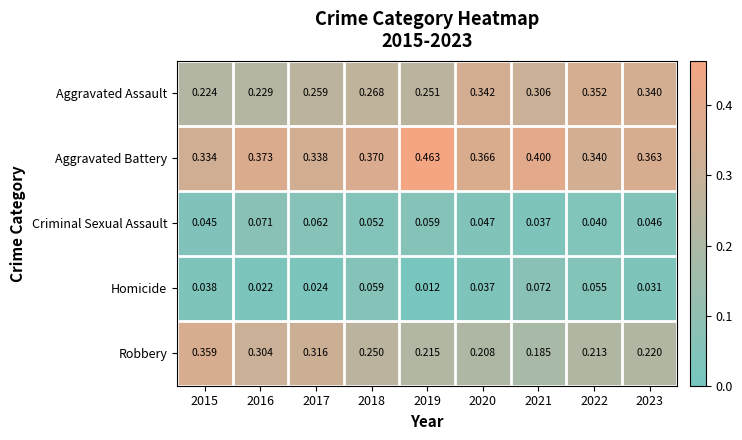

Which series has the widest spread of values?

Robbery